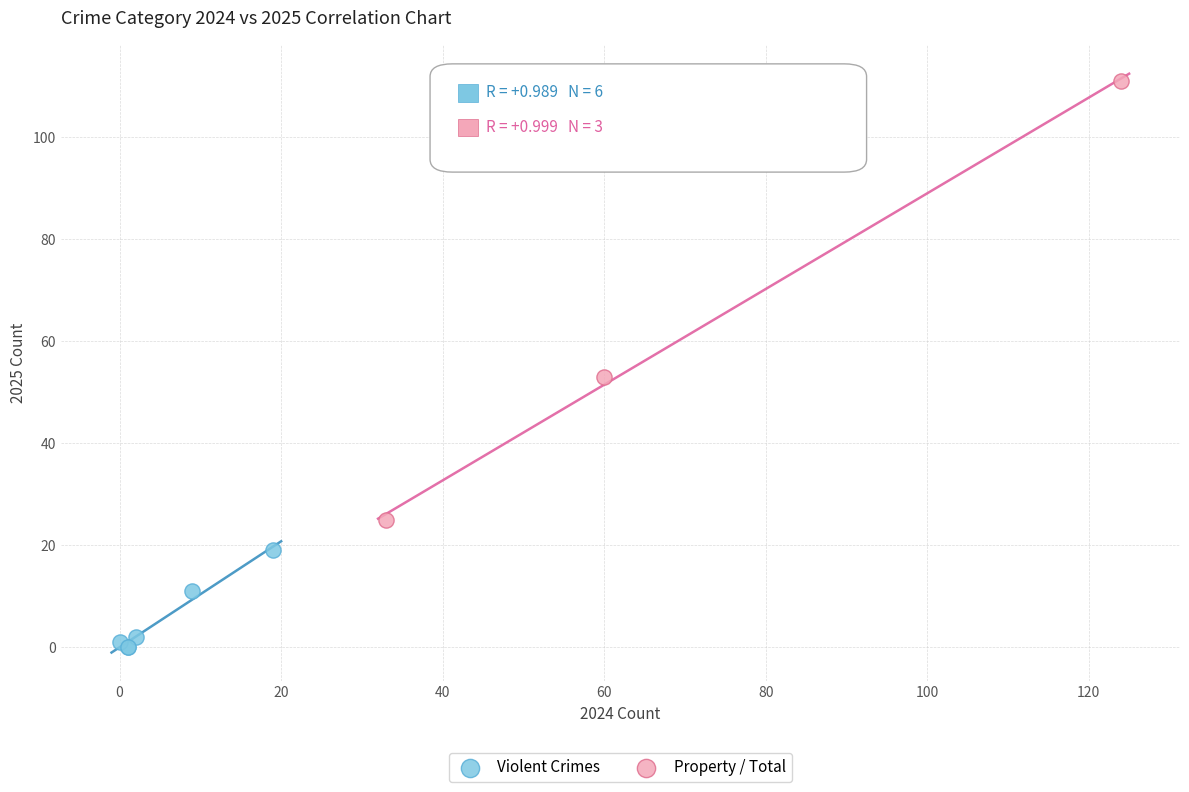

Which series contains the lowest Y value?

Violent Crimes